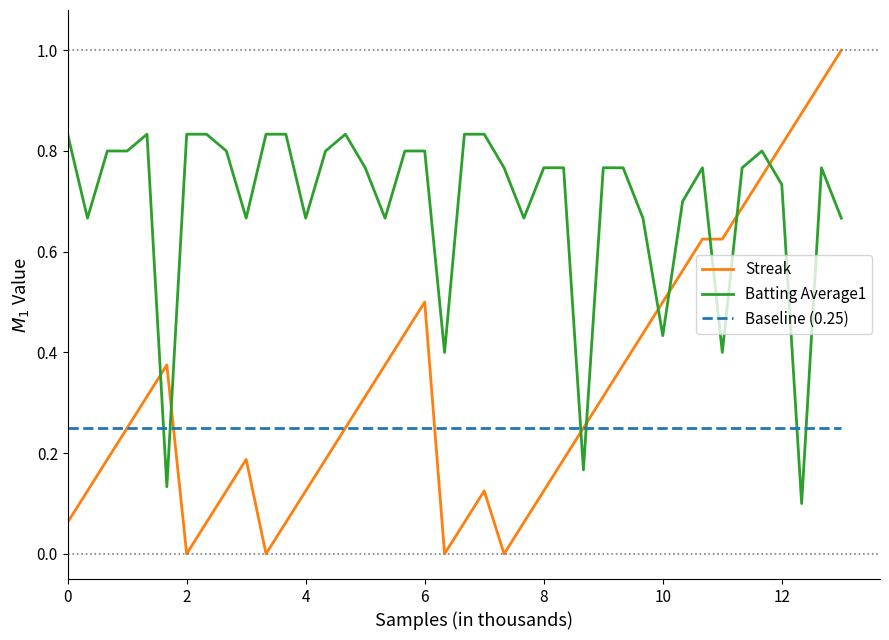

Rank the series by their average value, from highest to lowest.

Batting Average1, Streak, Baseline (0.25)